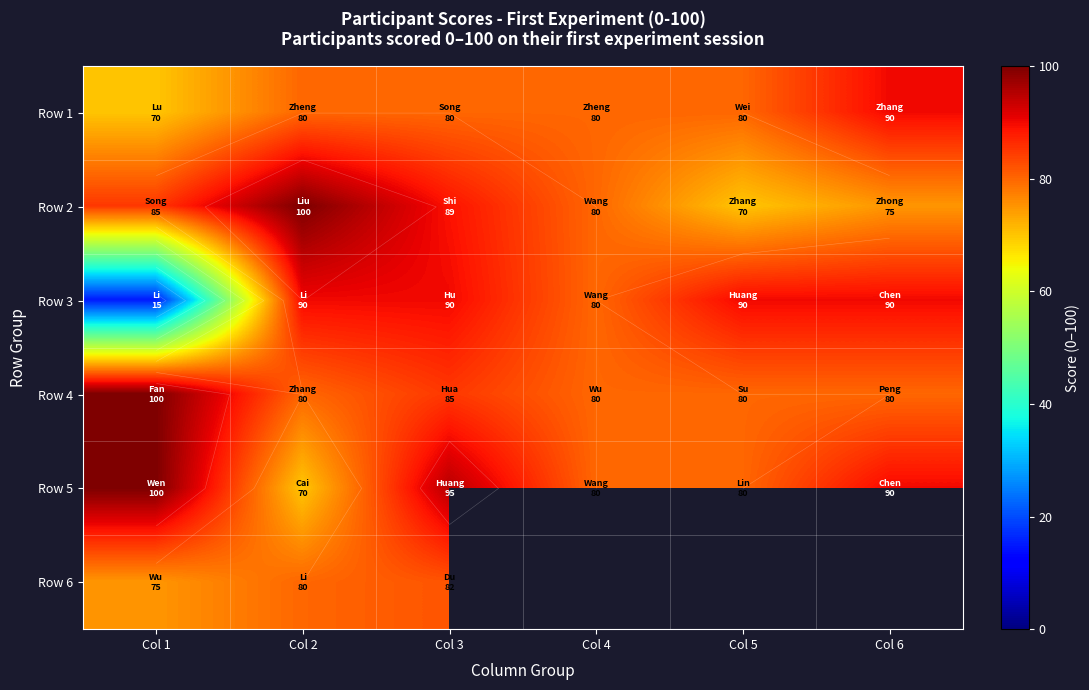

The Row 1 series shows 106.8 at Col 2. True or false?

False